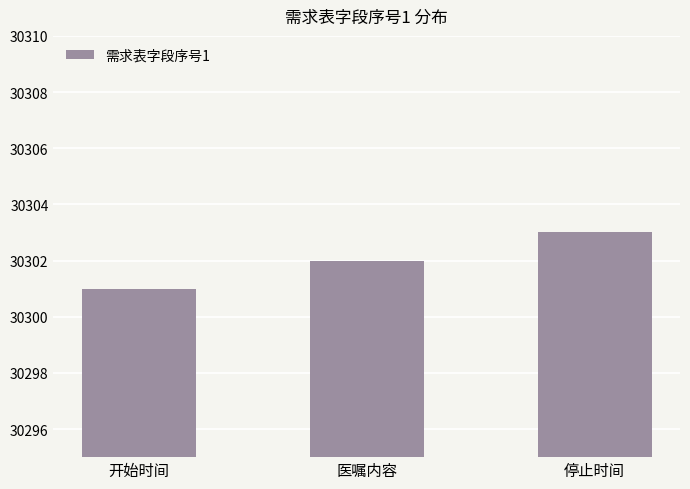

What is the greatest value displayed?

30303